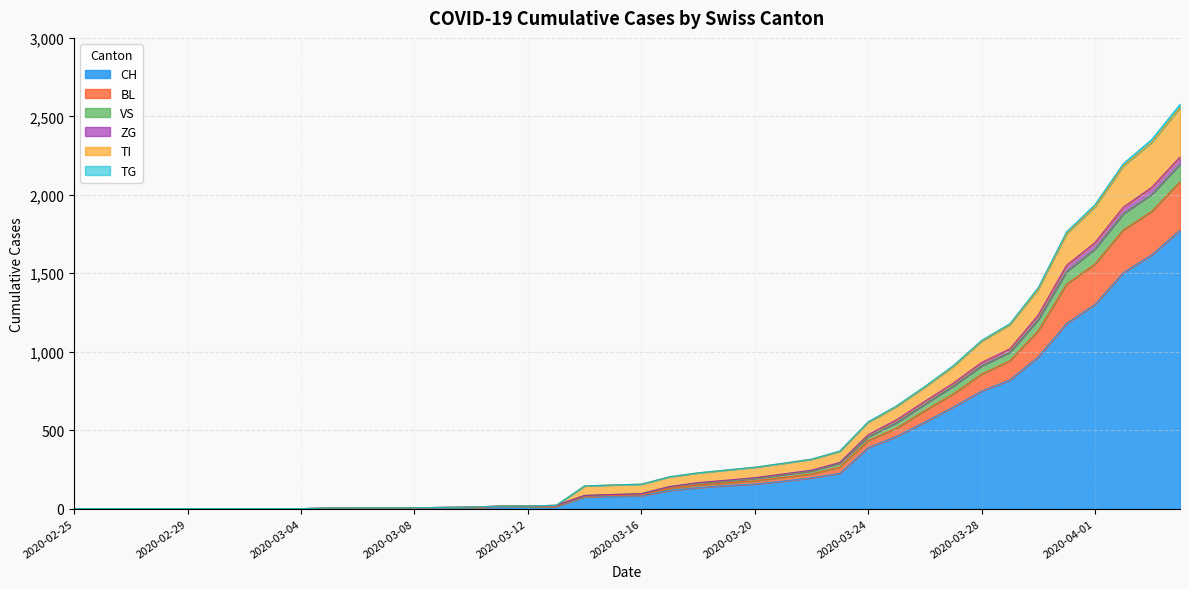

What is the highest value of the CH series?

1774